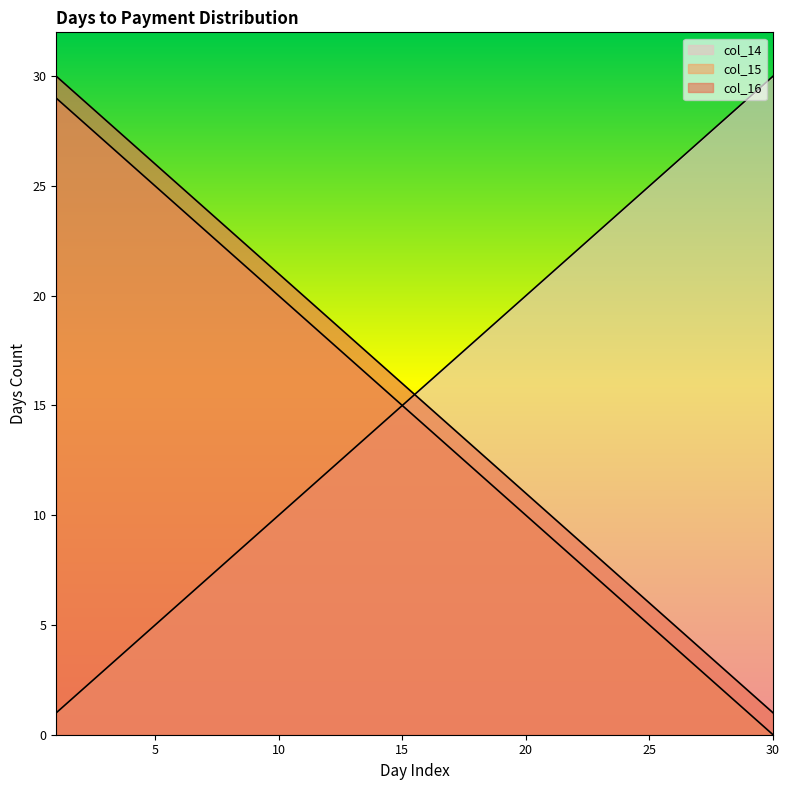

Which series has the largest range (max minus min)?

col_14